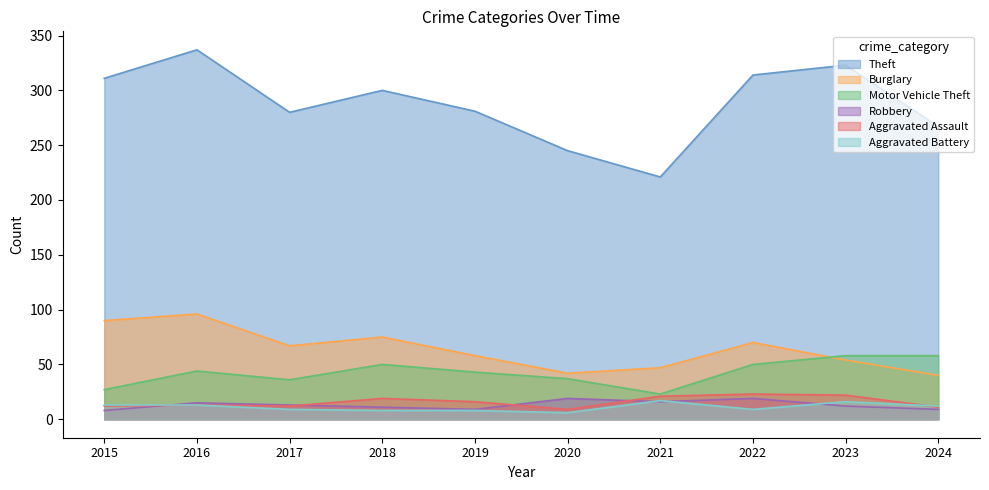

What is the difference between the maximum and minimum values in the Motor Vehicle Theft series?

35